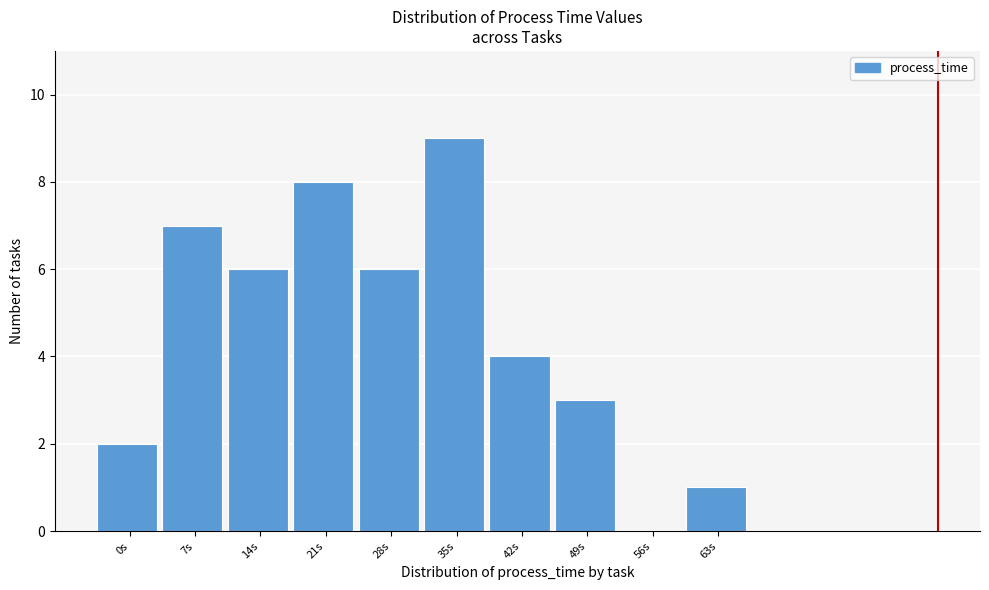

Reading left to right, transcribe all the data shown in this chart.

0s=2	7s=7	14s=6	21s=8	28s=6	35s=9	42s=4	49s=3	56s=0	63s=1